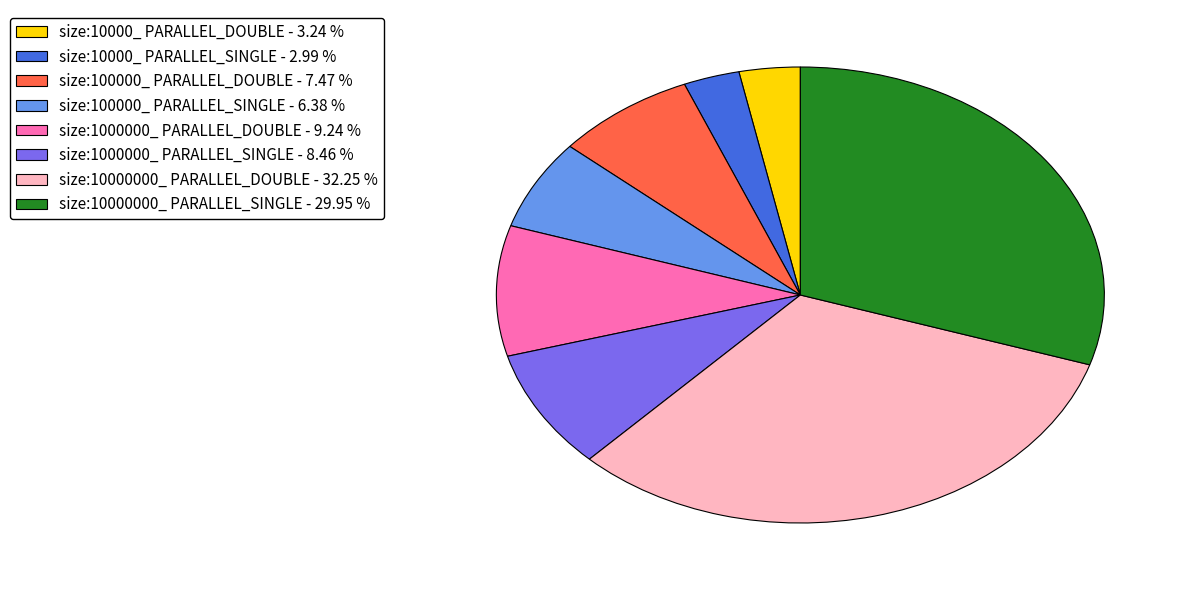

How many segments does this pie chart have?

8